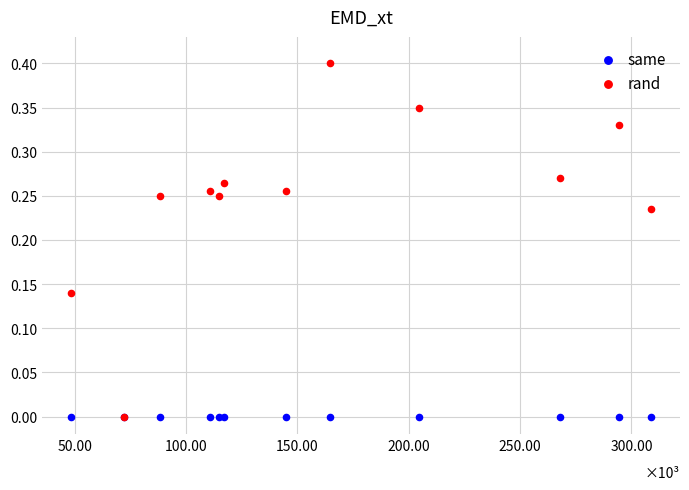

What are all the series names shown in the legend?

same, rand